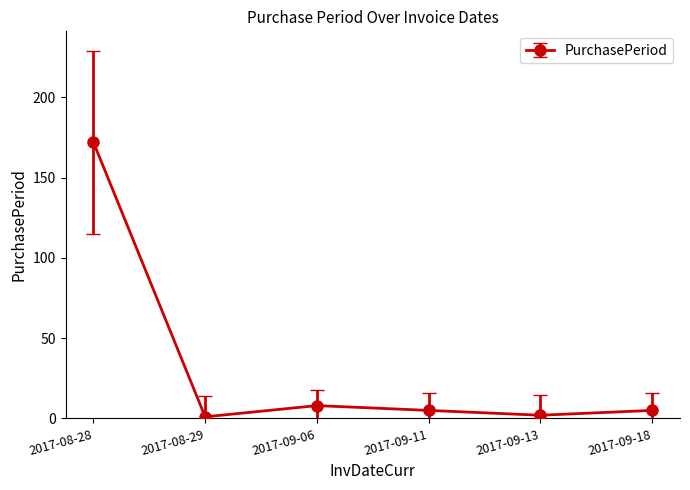

What is the value of the 4th point from the left?

5